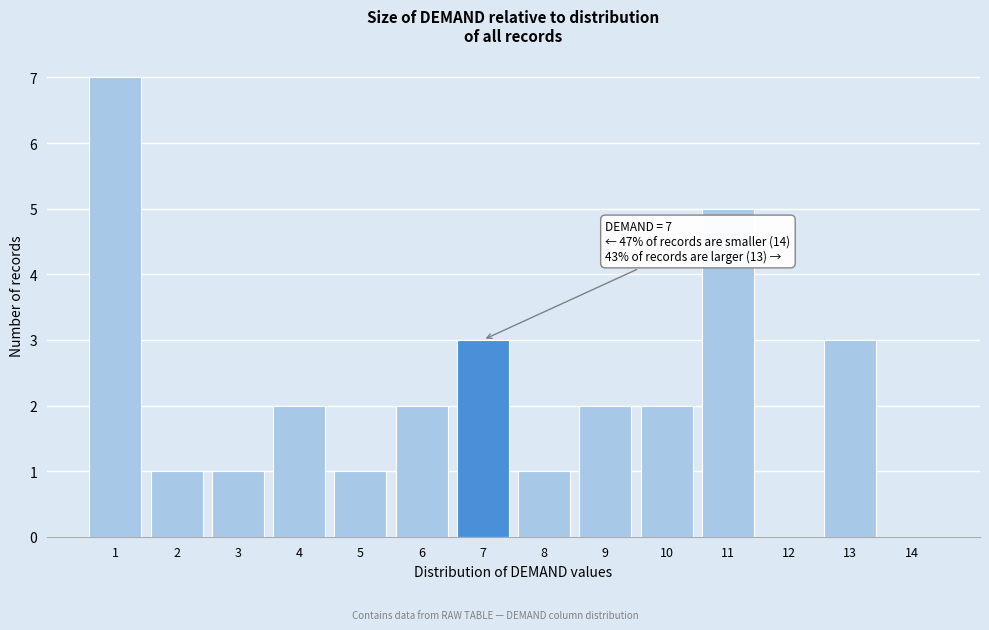

Reading left to right, extract all data points from this chart.

1=7	2=1	3=1	4=2	5=1	6=2	7=3	8=1	9=2	10=2	11=5	12=0	13=3	14=0